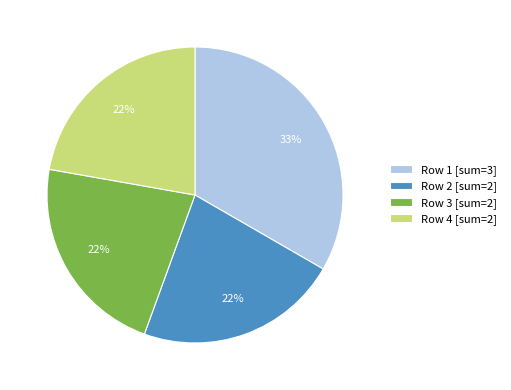

What is the ratio of the value at Row 1 [sum=3] to the value at Row 2 [sum=2]?

1.5